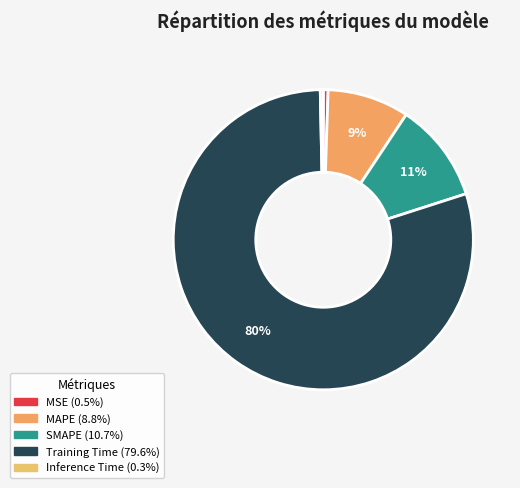

Which slice is the smallest?

Inference Time